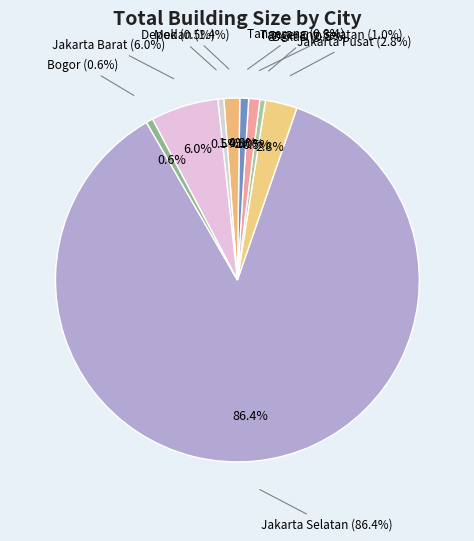

Is there any slice that represents more than half of the pie?

Yes